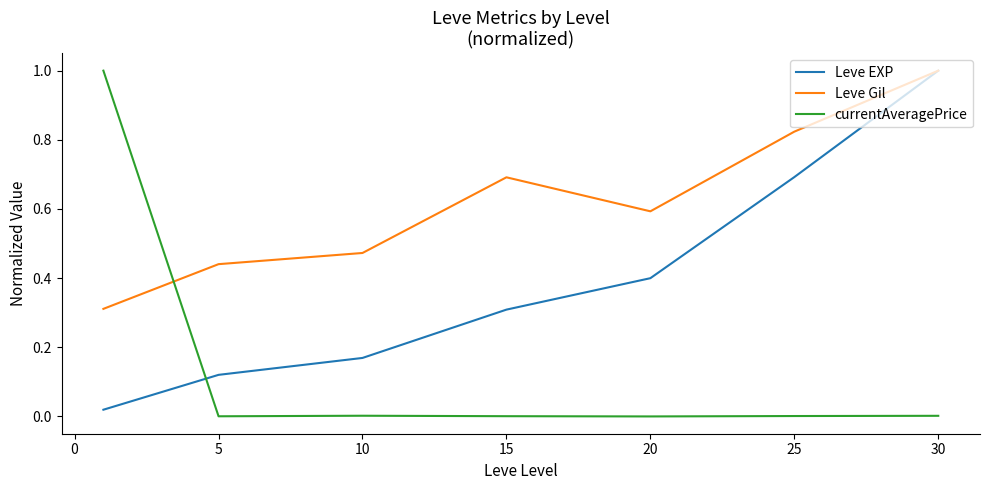

Which series has the widest spread of values?

currentAveragePrice